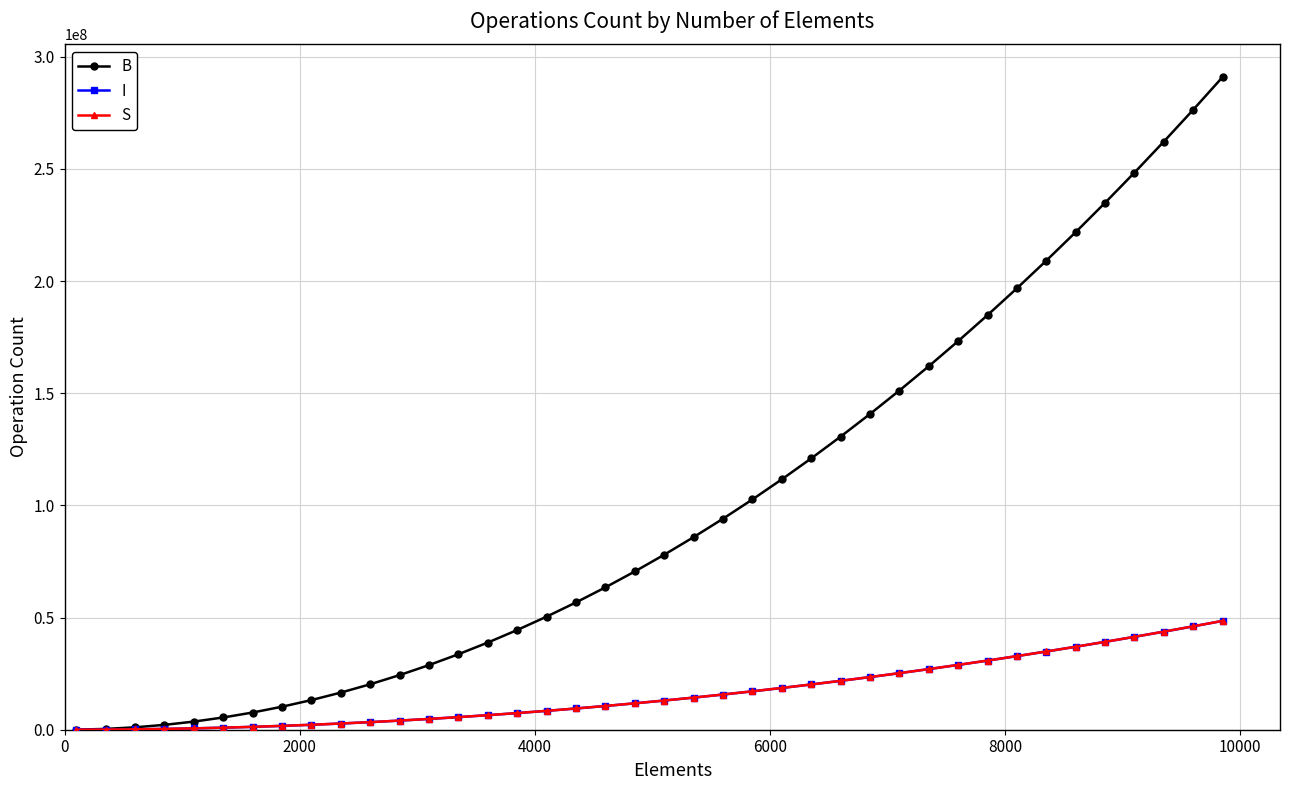

Which series has the widest spread of values?

B